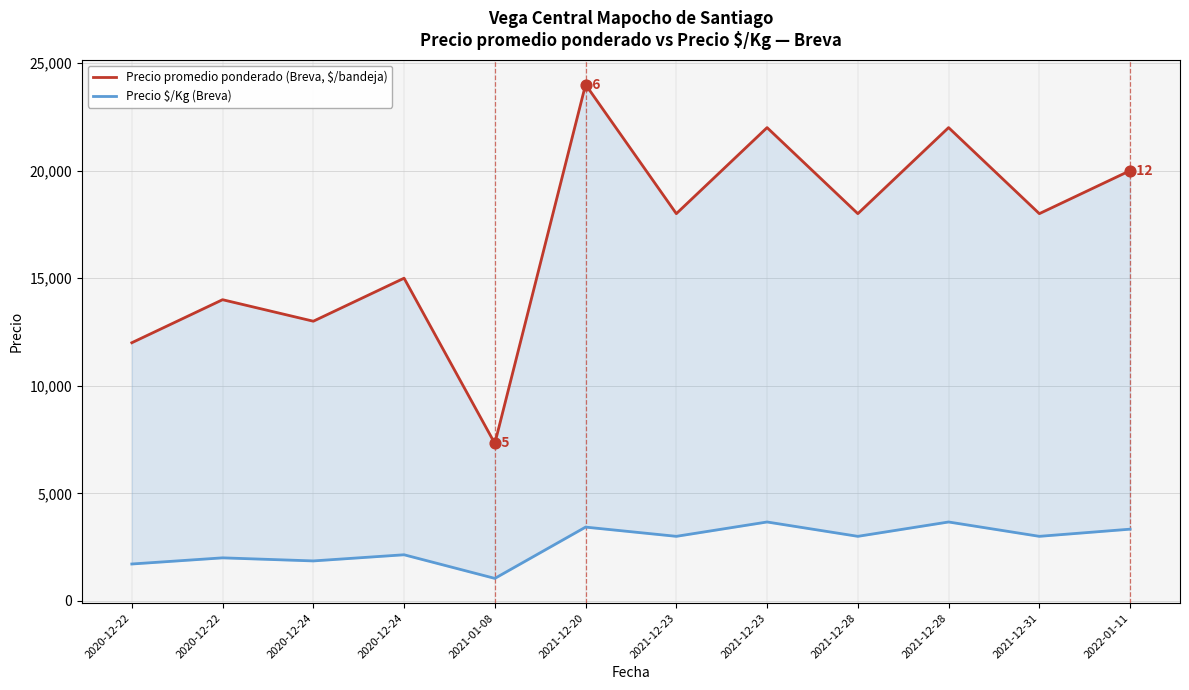

What are all the series names shown in the legend?

Precio promedio ponderado (Breva, $/bandeja), Precio $/Kg (Breva)